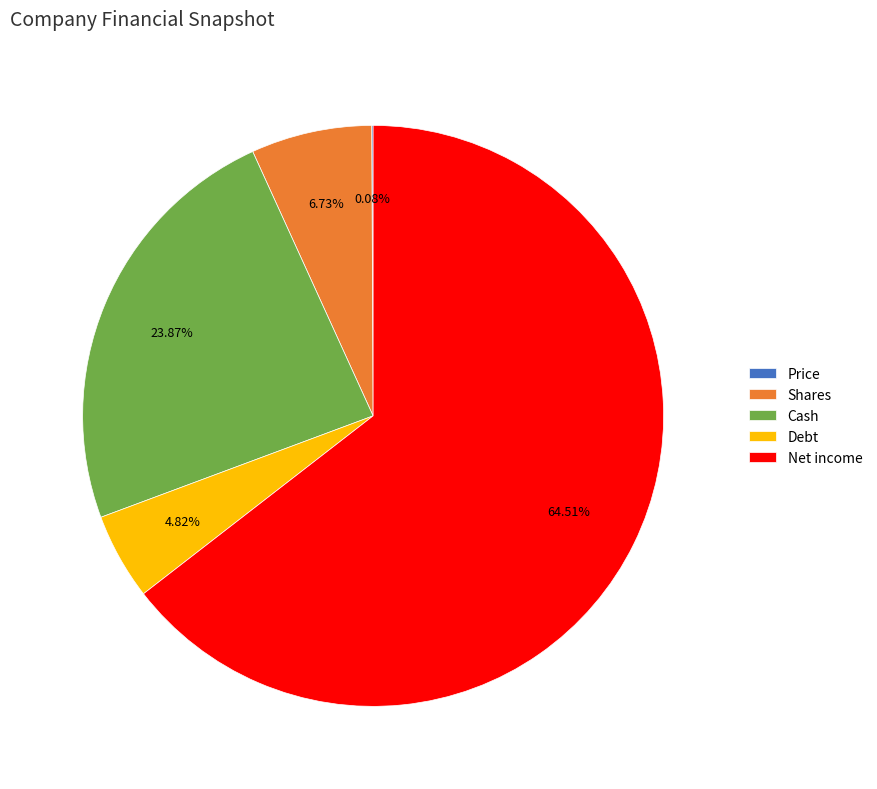

To the nearest percent, what is the difference between the largest and smallest slice percentages?

64%